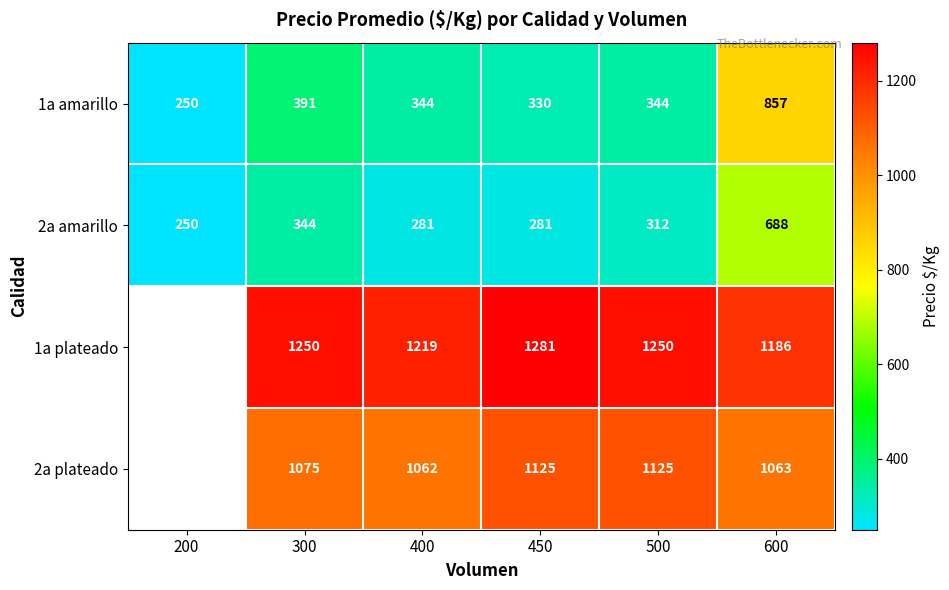

At which category is the sum across all series the highest?

600